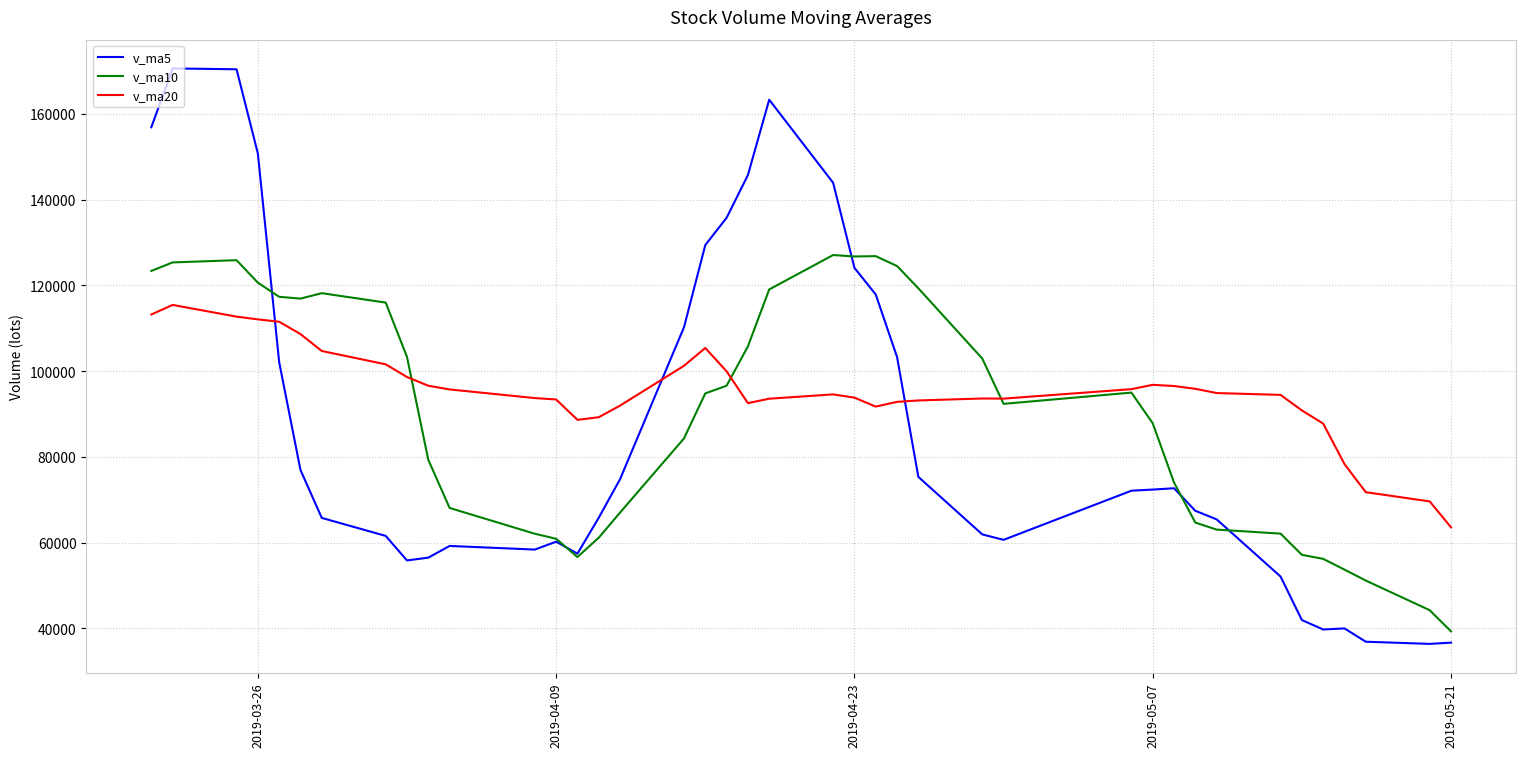

Which series has the widest spread of values?

v_ma5